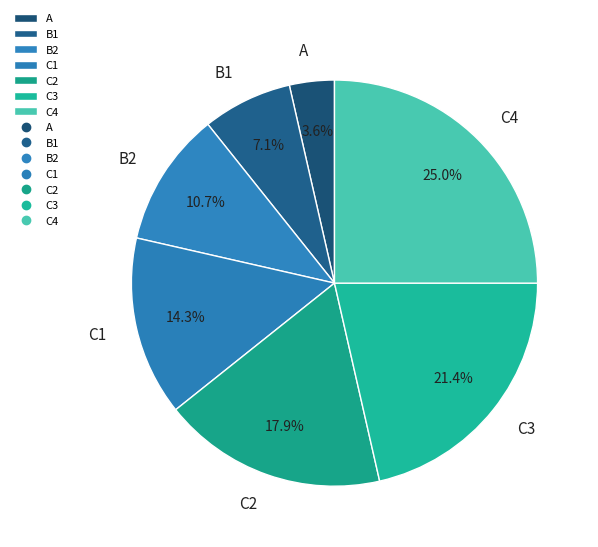

Between C4 and C3, which is larger?

C4